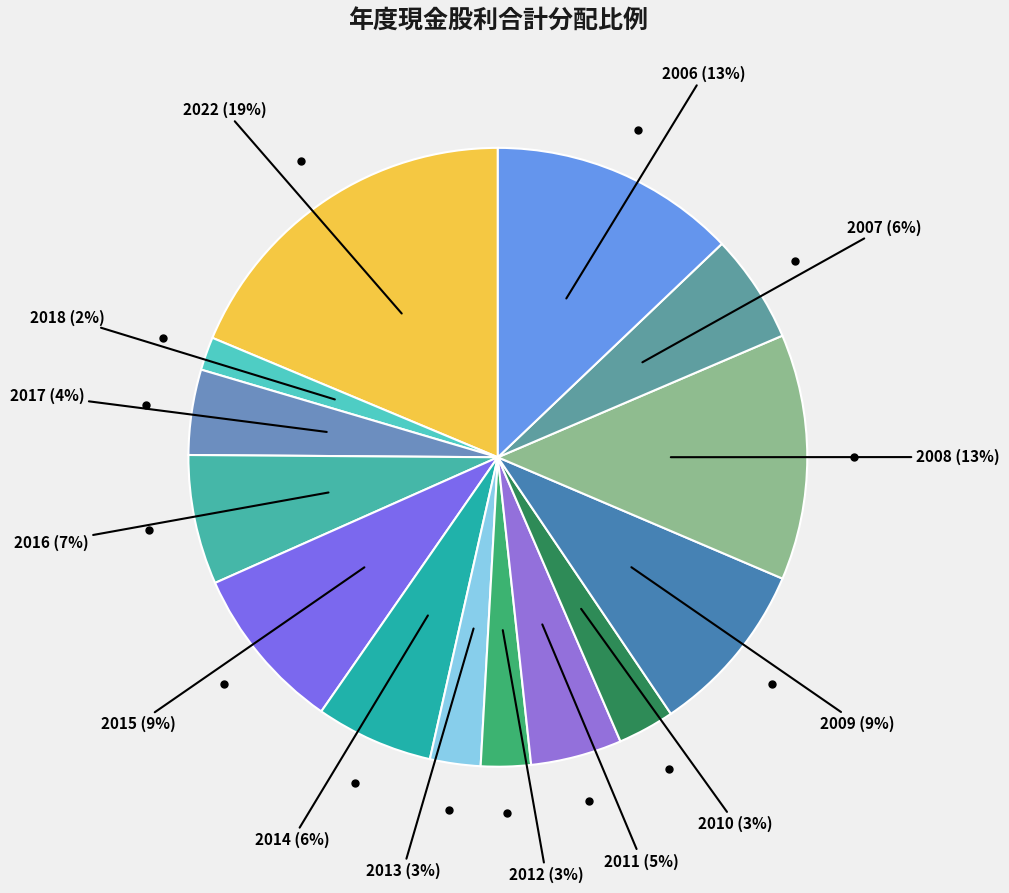

What is the largest slice in the pie chart?

2022